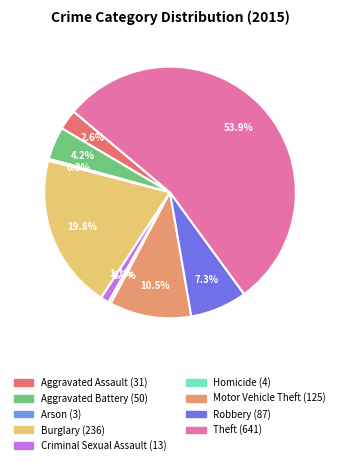

Which category accounts for the majority?

Theft